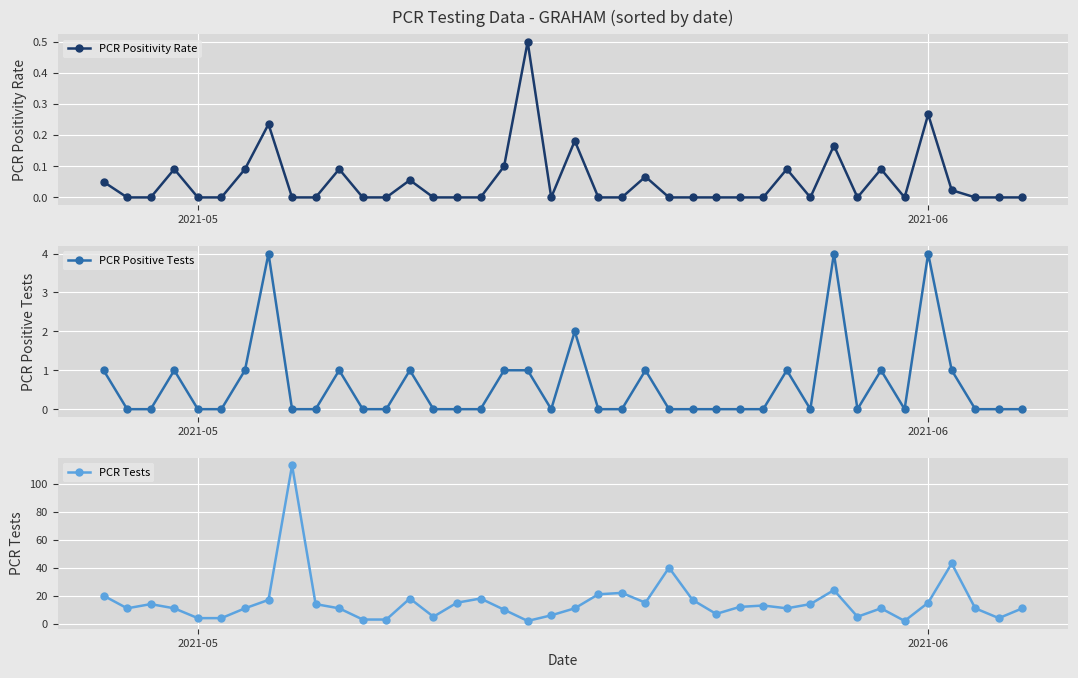

What is the lowest value of the PCR Tests series?

2